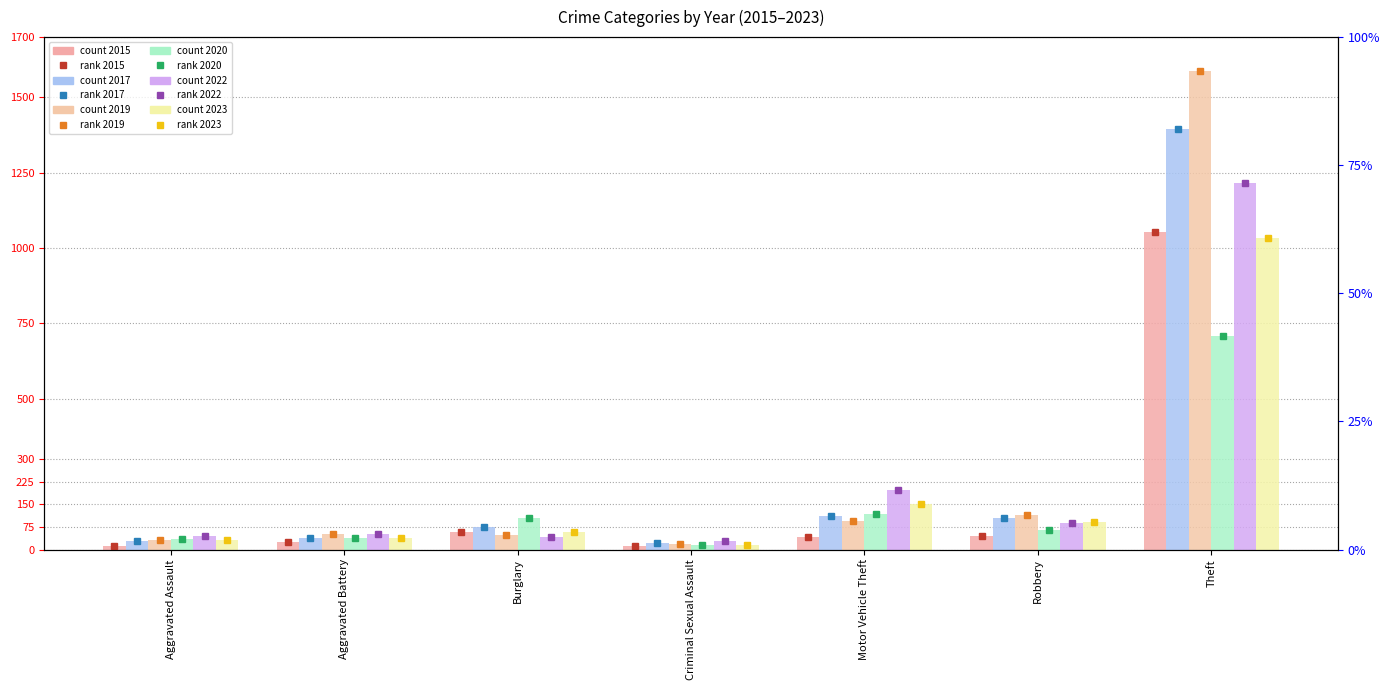

Reading left to right, transcribe all the data shown in this chart.

2015: 11	26	59	13	43	44	1055
2017: 28	39	74	21	112	103	1396
2019: 32	51	47	18	94	113	1587
2020: 36	39	106	16	117	65	707
2022: 46	52	41	27	198	89	1215
2023: 30	38	58	14	150	92	1034